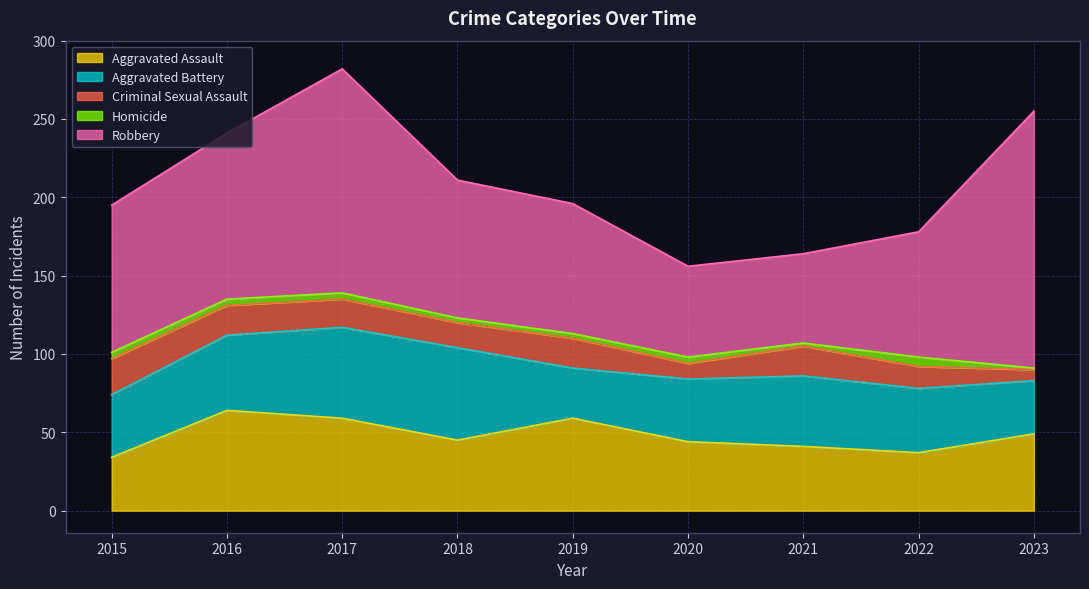

At how many categories does at least one series exceed 37?

9